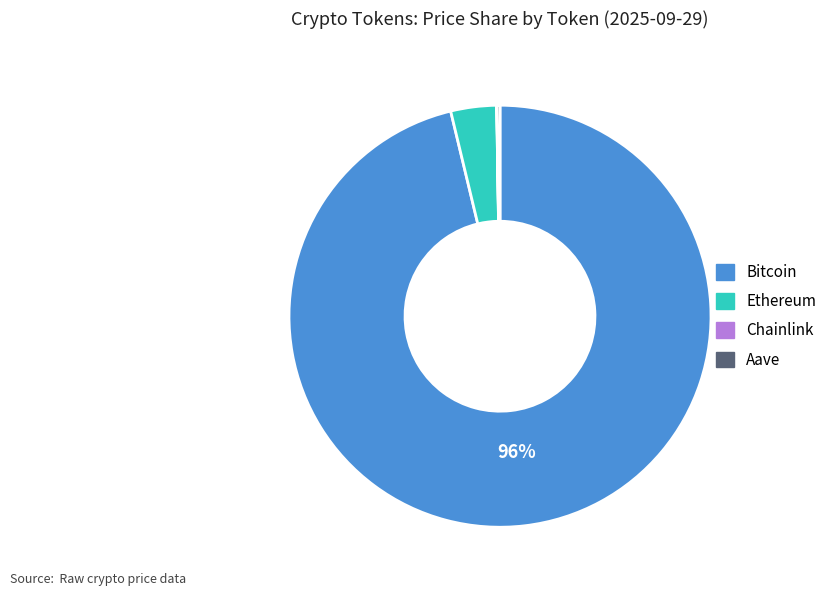

Is the sum of Ethereum and Bitcoin greater than half?

Yes